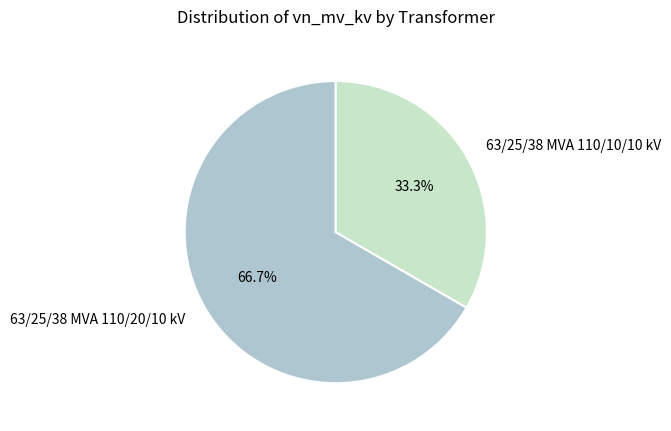

To the nearest percent, what percentage of the pie is 63/25/38 MVA 110/10/10 kV?

33%